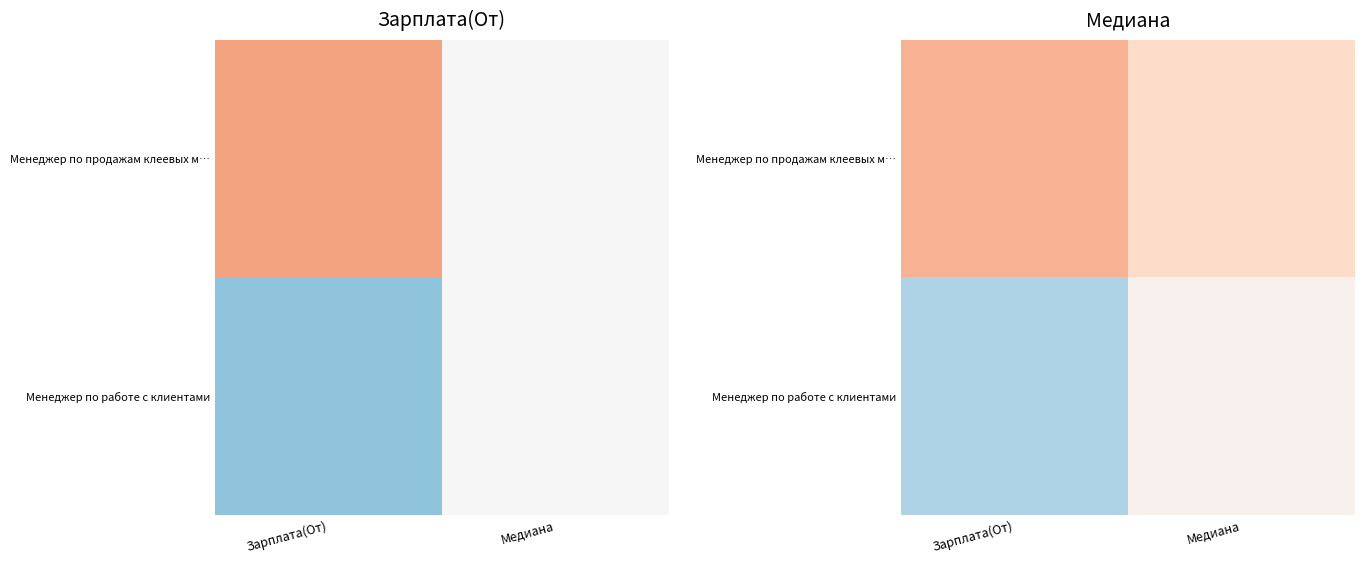

Is it true that Менеджер по работе с клиентами equals 90986.6 at Медиана?

True